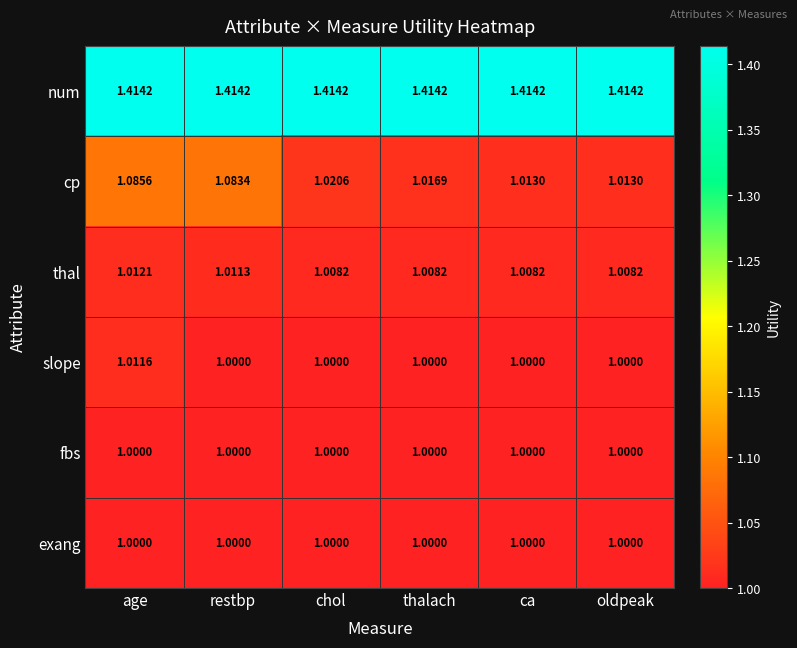

Which series has the largest total across all categories?

num